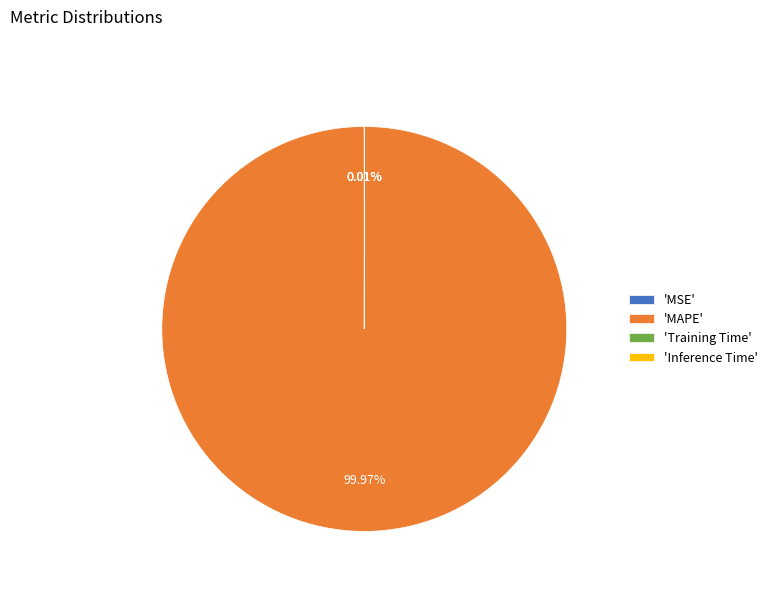

Which category has the biggest portion of the pie?

'MAPE'